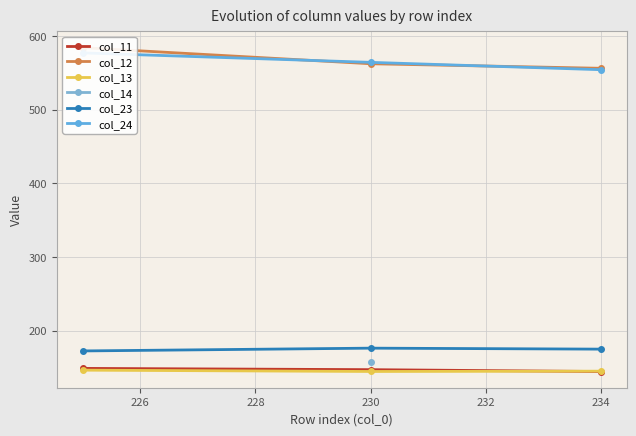

How many data points in col_11 are above 147?

2